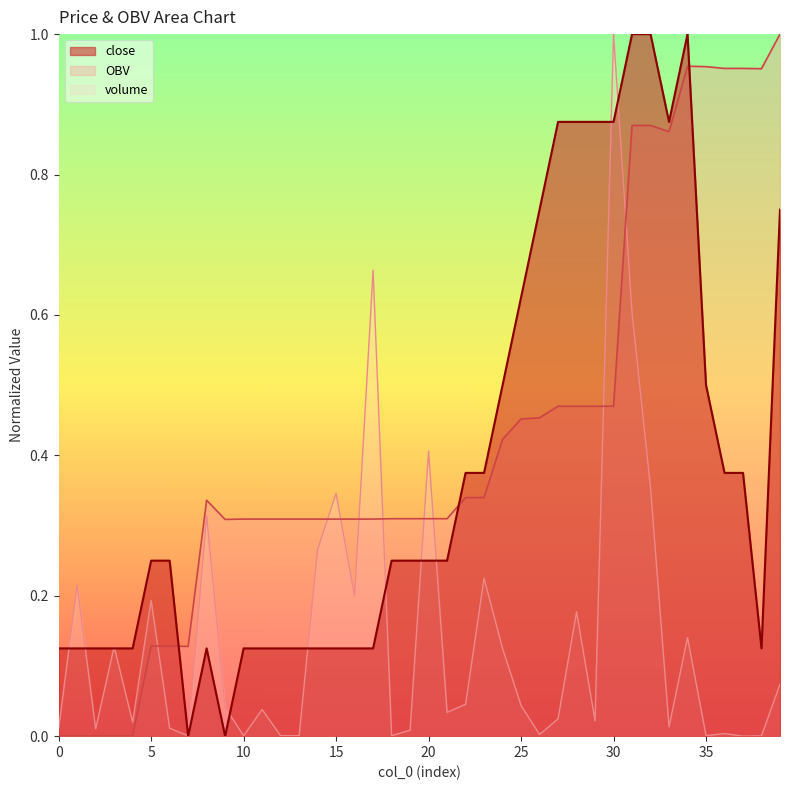

How many intersections are there between OBV and volume?

9